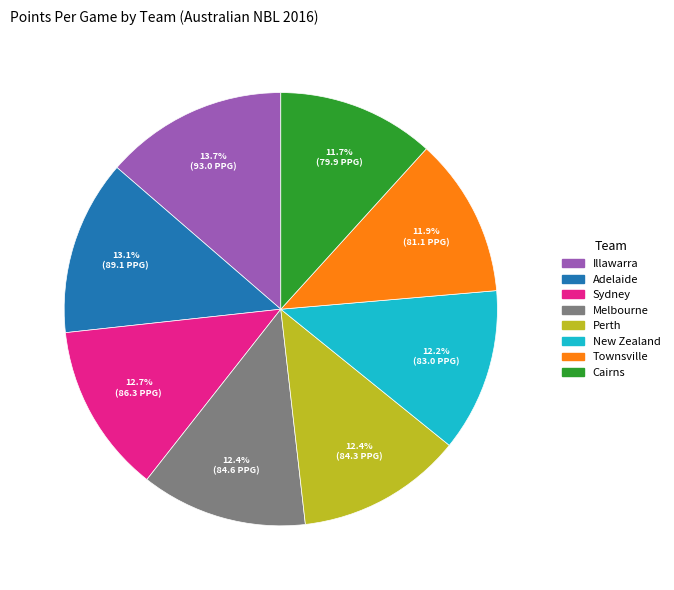

True or false: Perth accounts for 12% of the total.

True